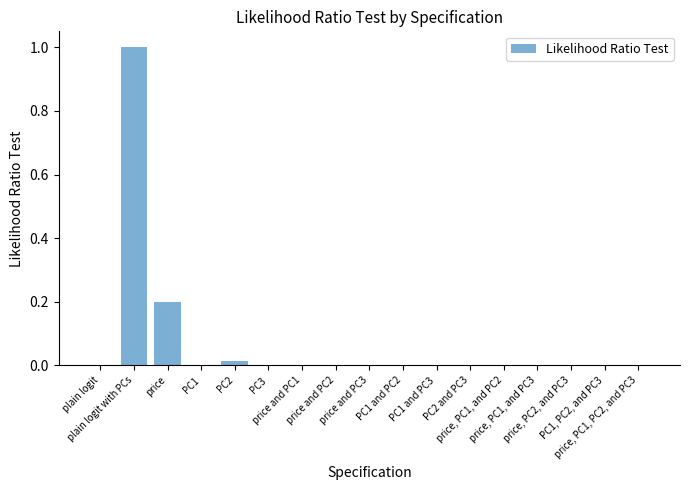

What is the maximum value shown in the chart?

1.0